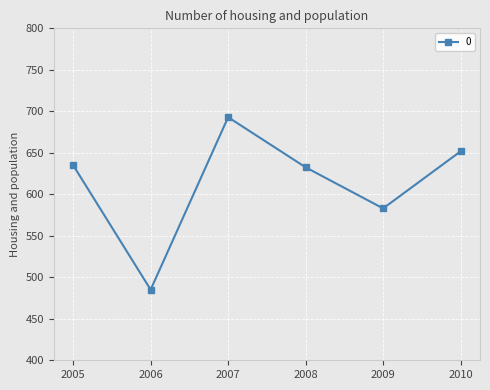

Which category has the highest value across all series?

2007